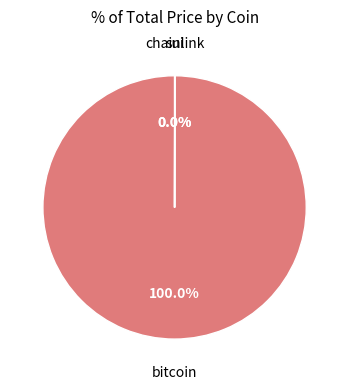

Which category has the smallest portion of the pie?

sui